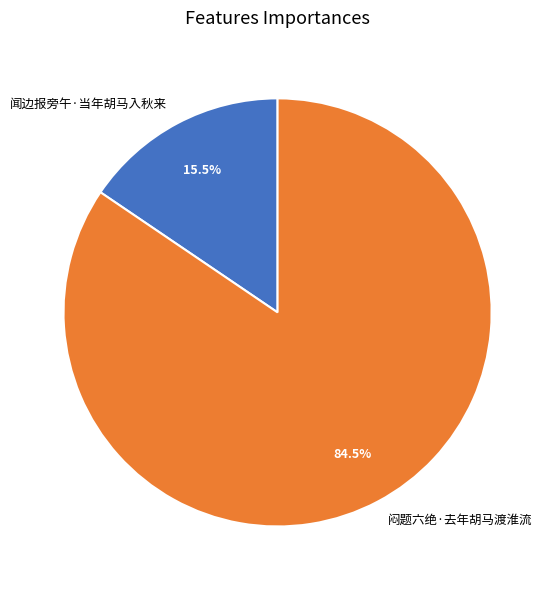

What percentage is NOT represented by 闷题六绝·去年胡马渡淮流?

15.5%